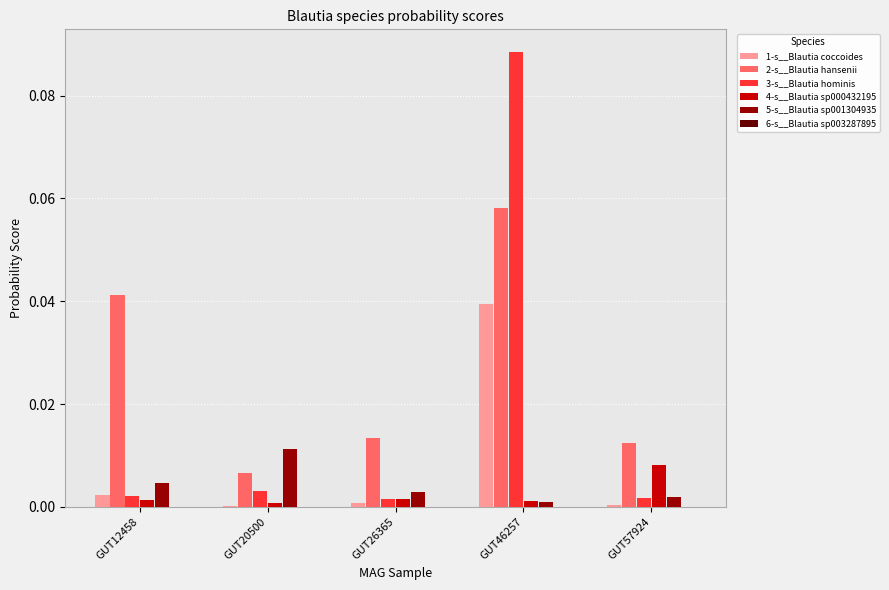

At which category is the sum across all series the highest?

GUT46257